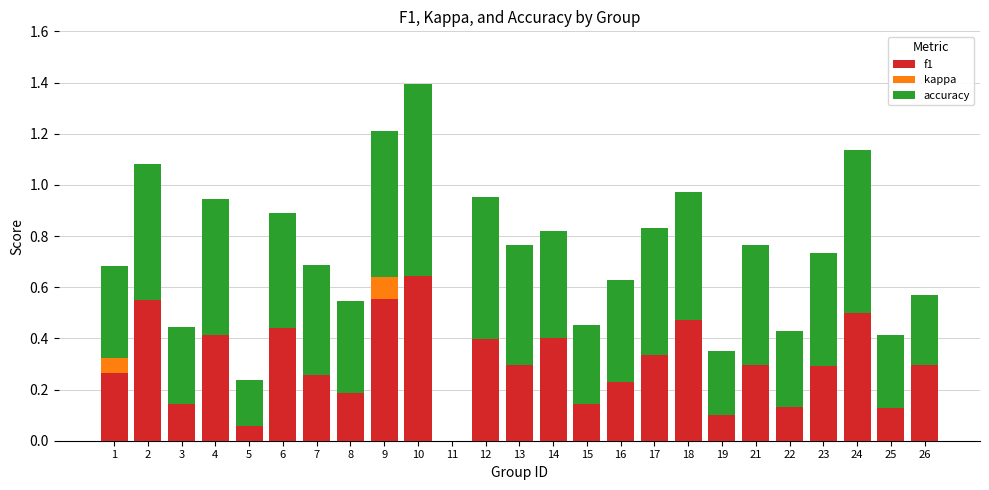

True or false: f1 has a value of 0.4 at 4.

True